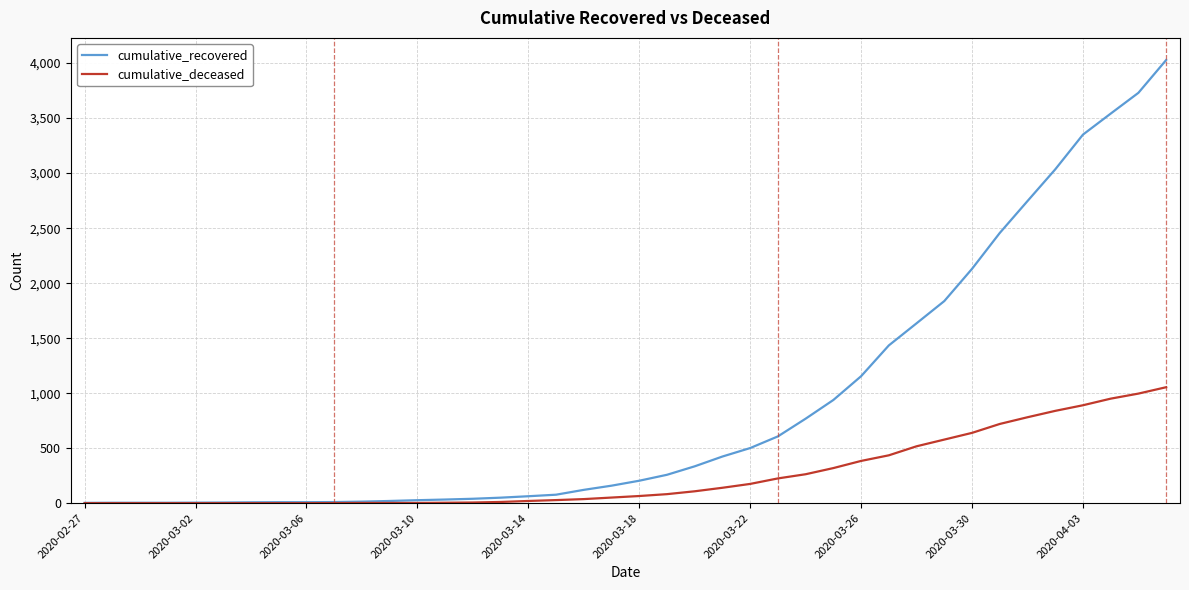

Rank the series by their average value, from highest to lowest.

cumulative_recovered, cumulative_deceased